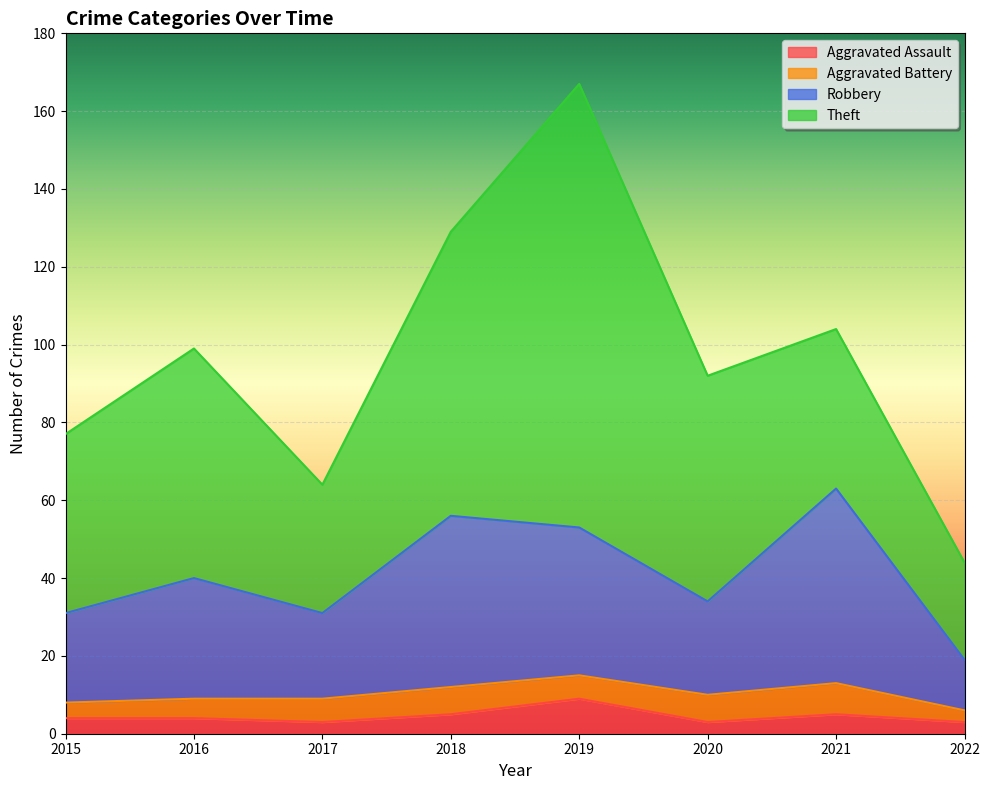

The value of Aggravated Assault at 2020 is 3. True or false?

True